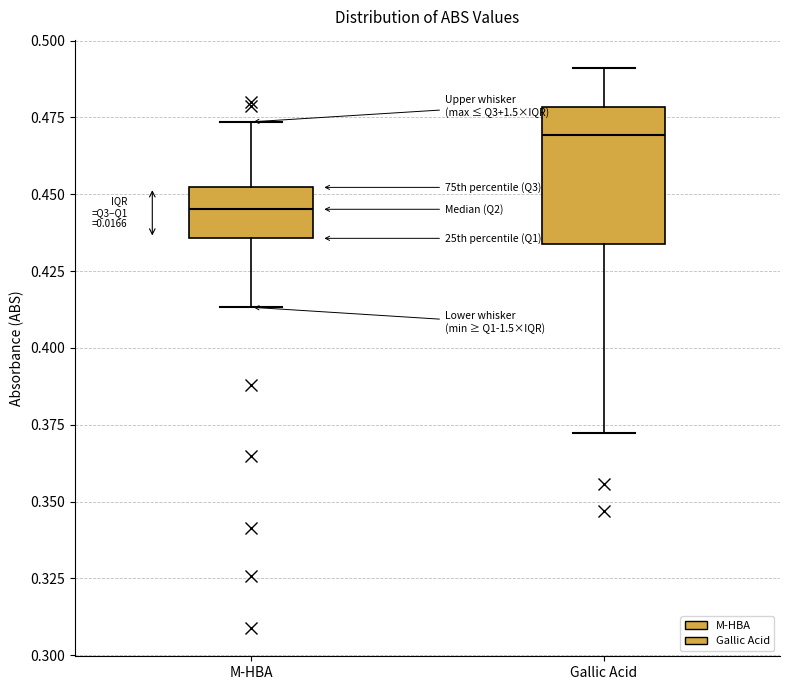

Where does the lower whisker of the box for Gallic Acid end on the y-axis? The values are not printed on the chart, so give them approximately, as read against the axis.

0.370